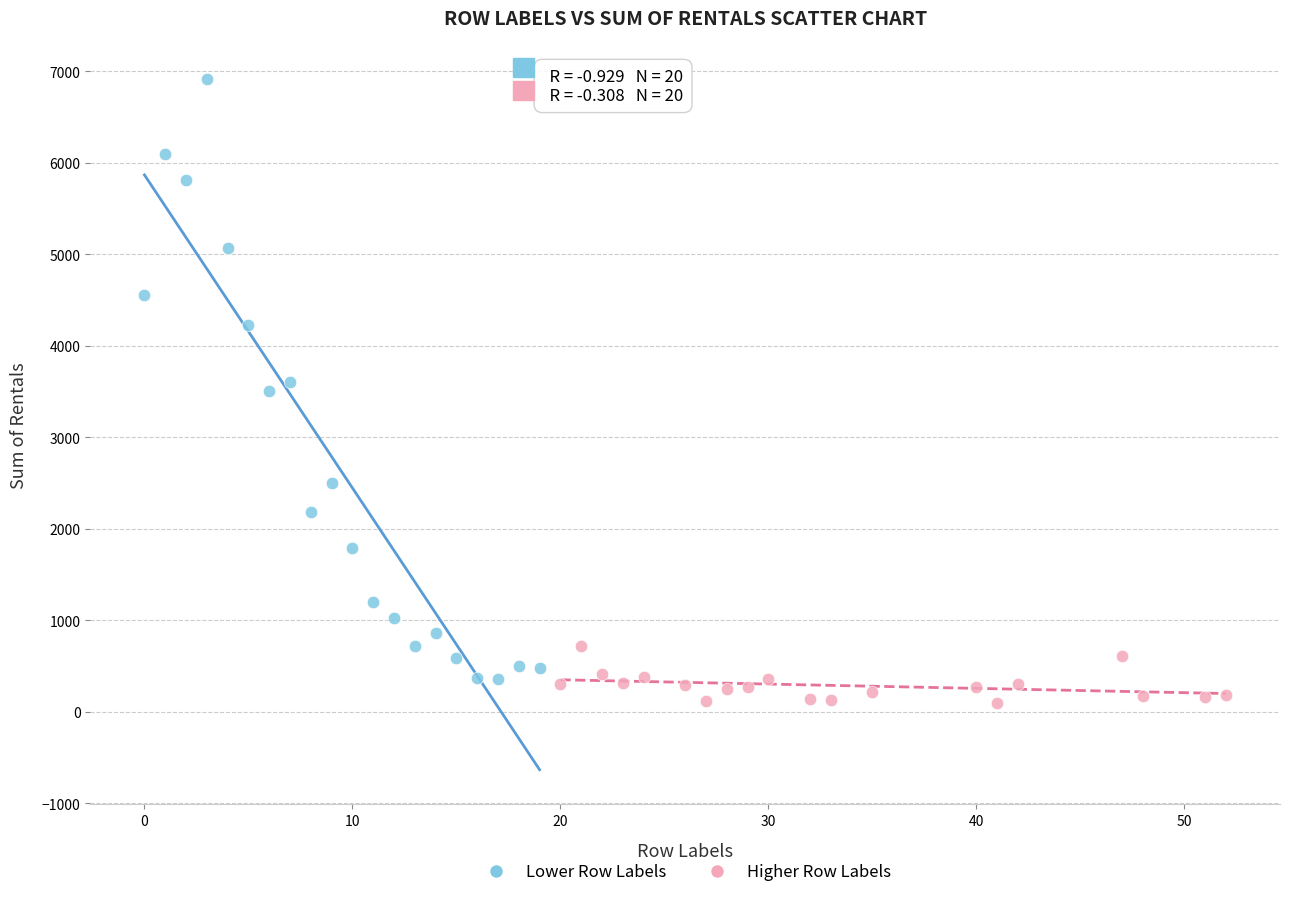

Which series contains the highest Y value?

Lower Row Labels